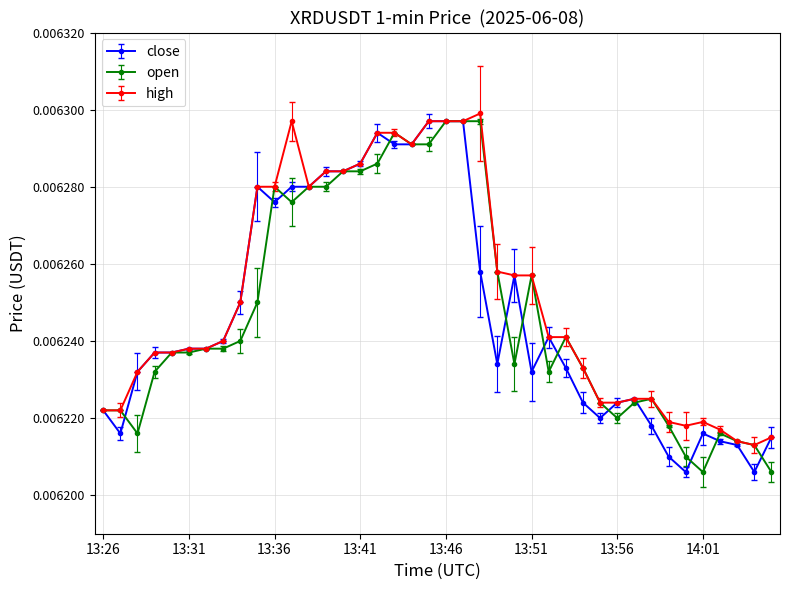

True or false: close has more than 2 points higher than both neighbors.

True